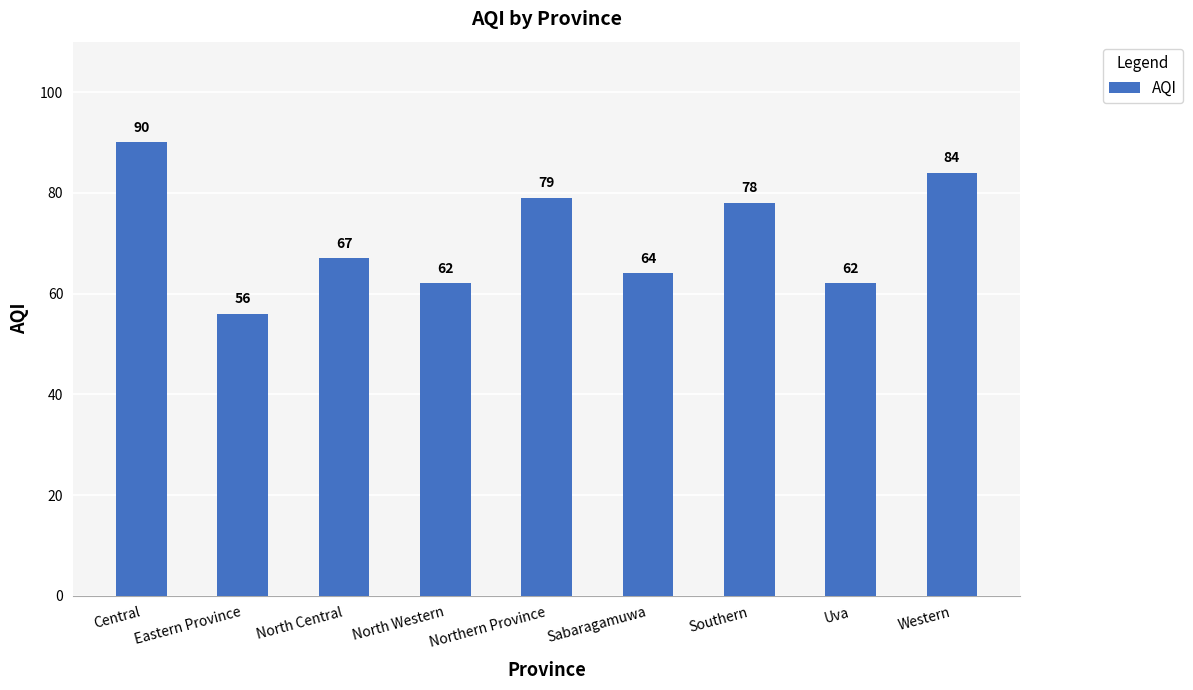

What is the sum of the values at North Western and Uva?

124